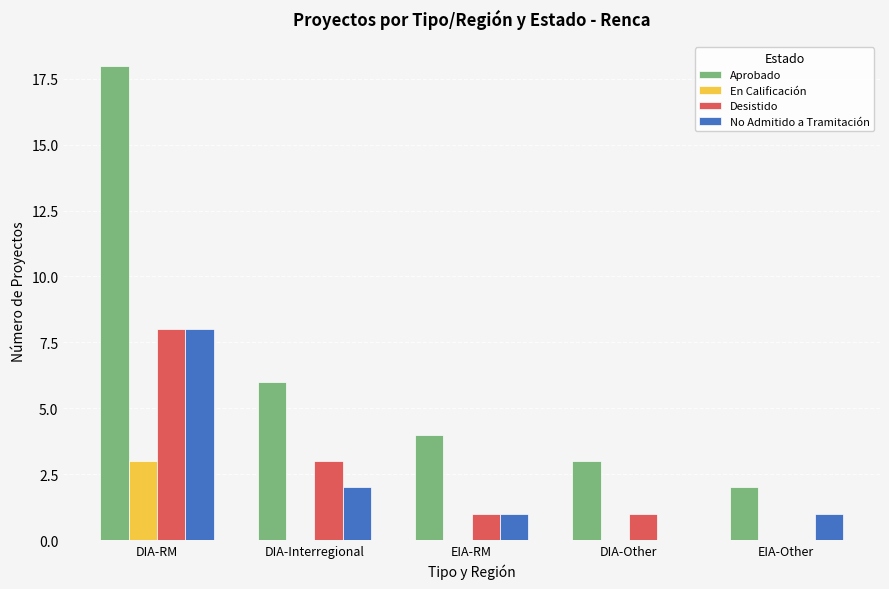

Read the No Admitido a Tramitación value at EIA-Other.

1